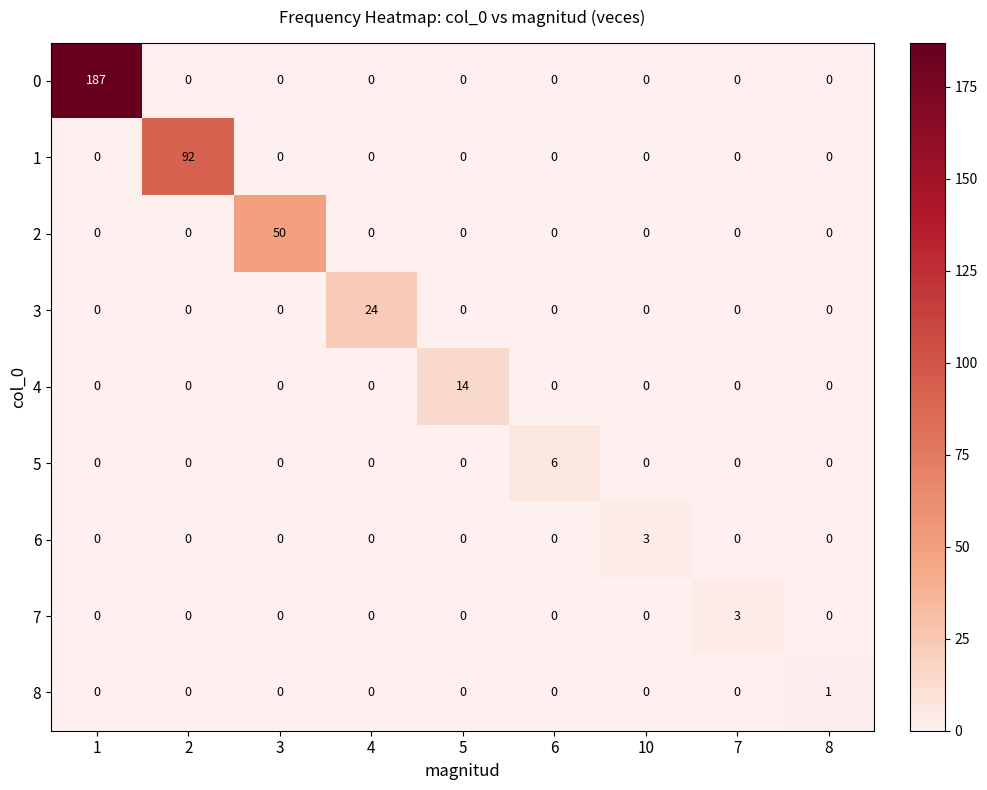

Which category has the highest value in the 6 series?

10